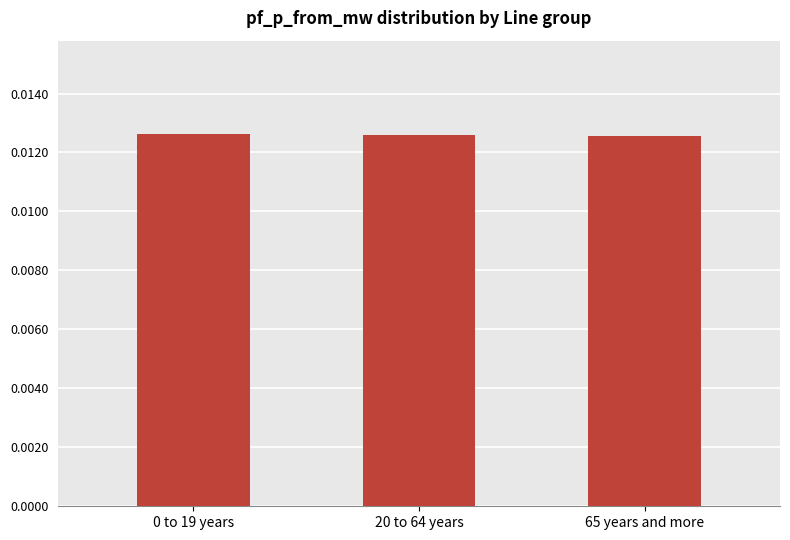

What position from the left is 65 years and more?

3